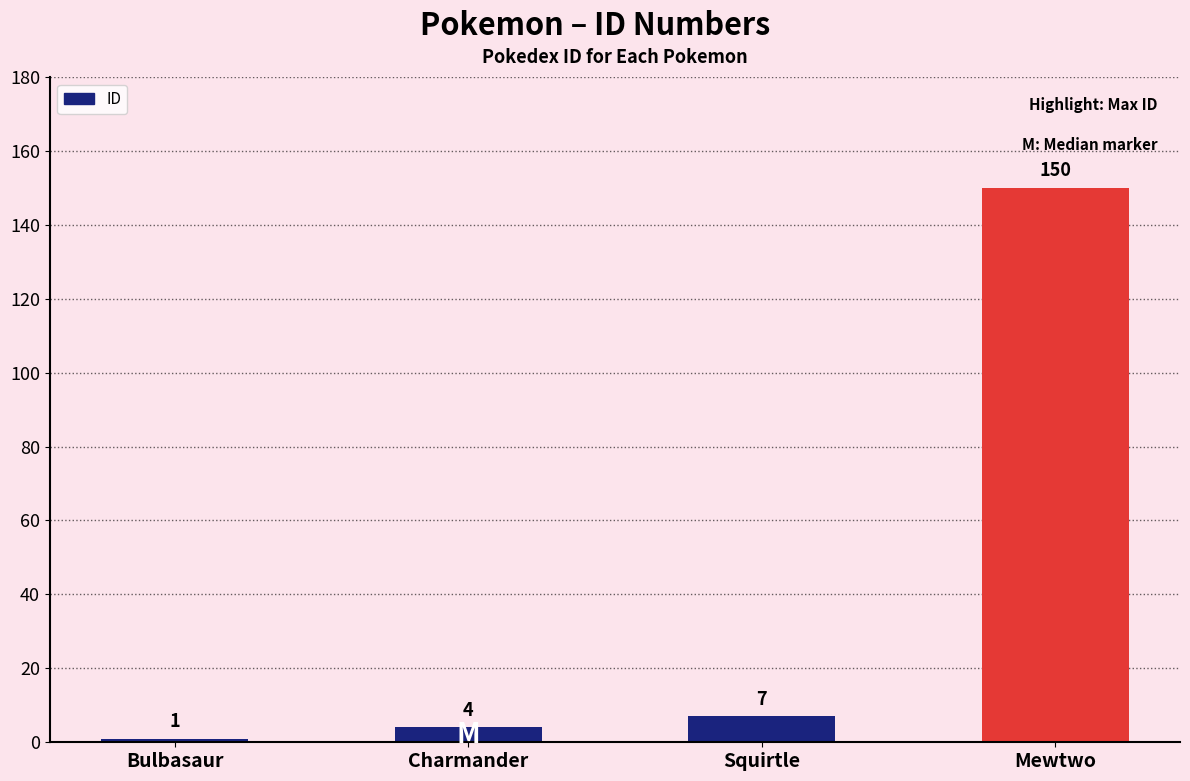

How many series are shown in this chart?

1